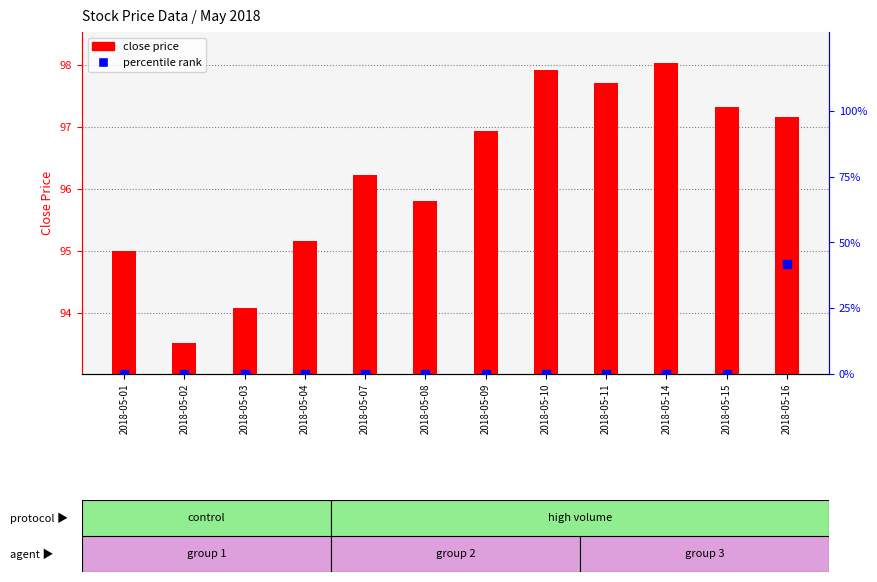

Which series contains the lowest Y value?

percentile rank